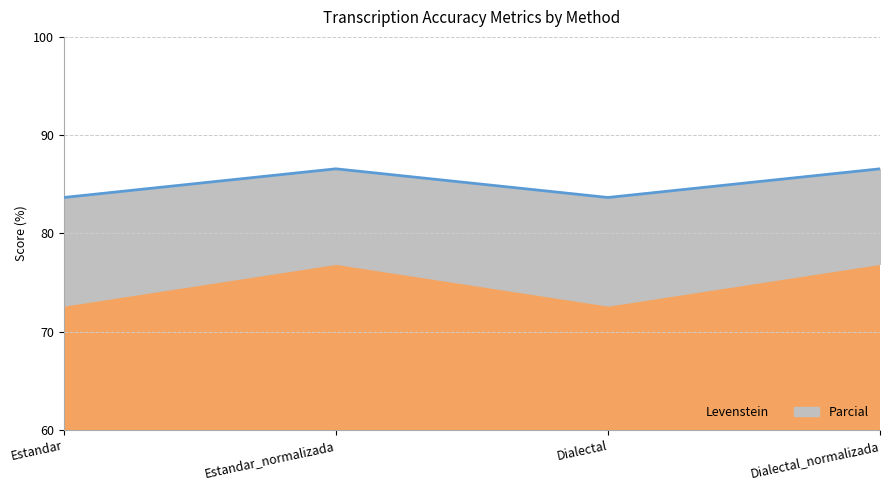

What is the greatest value displayed?

86.6